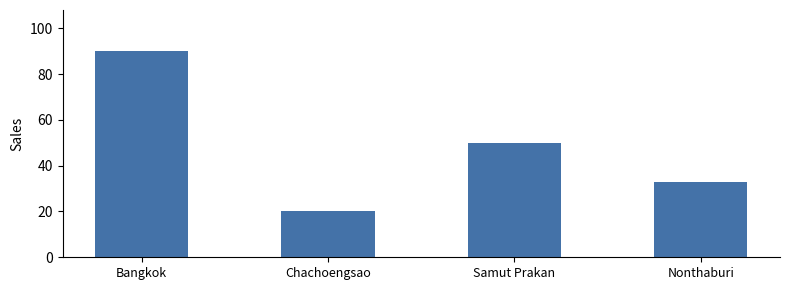

What is the change in value from Bangkok to Chachoengsao?

-70